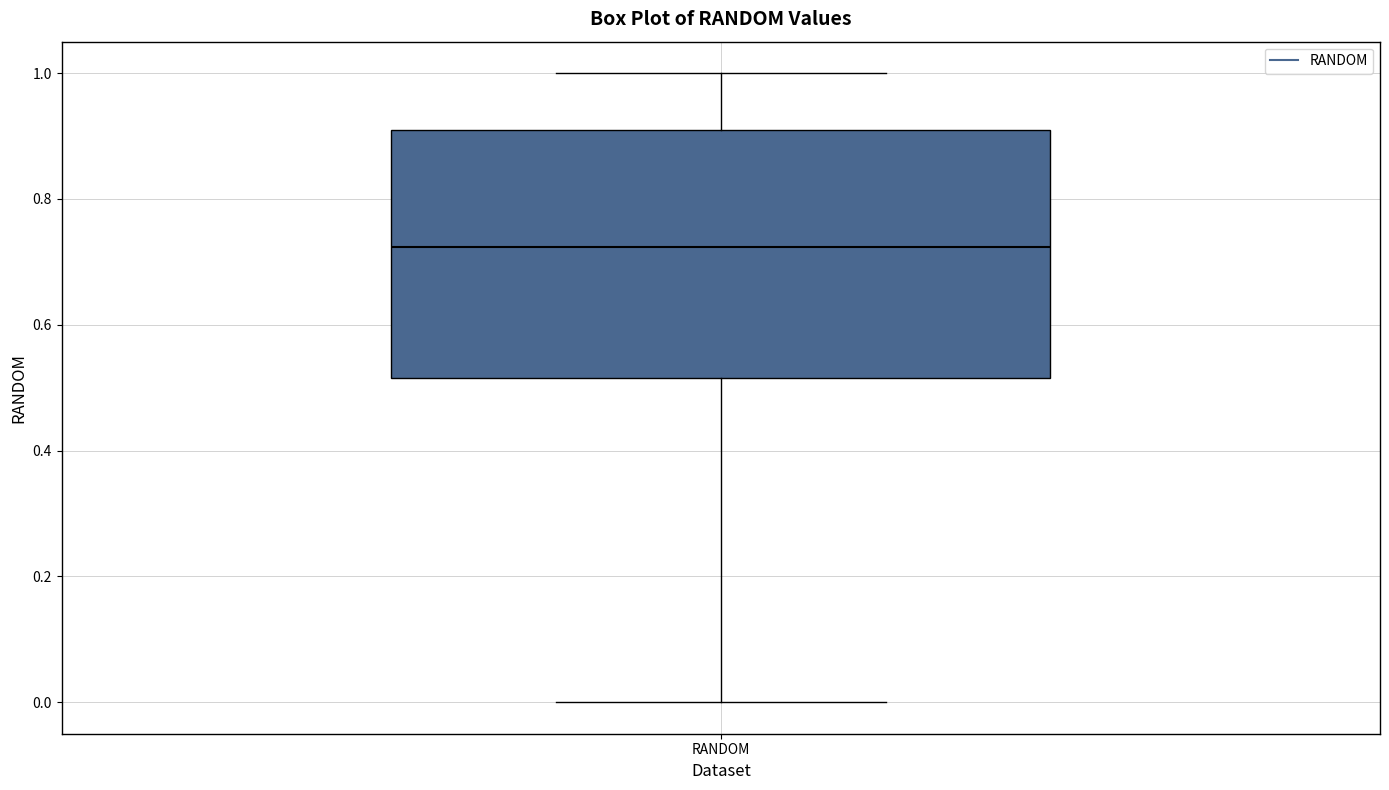

Read this box plot against the y-axis: the position of the median line, the range covered by the box, and the ends of both whiskers. The values are not printed on the chart, so give them approximately, as read against the axis.

median 0.72, box 0.52 to 0.90, whiskers 0.00 to 1.00